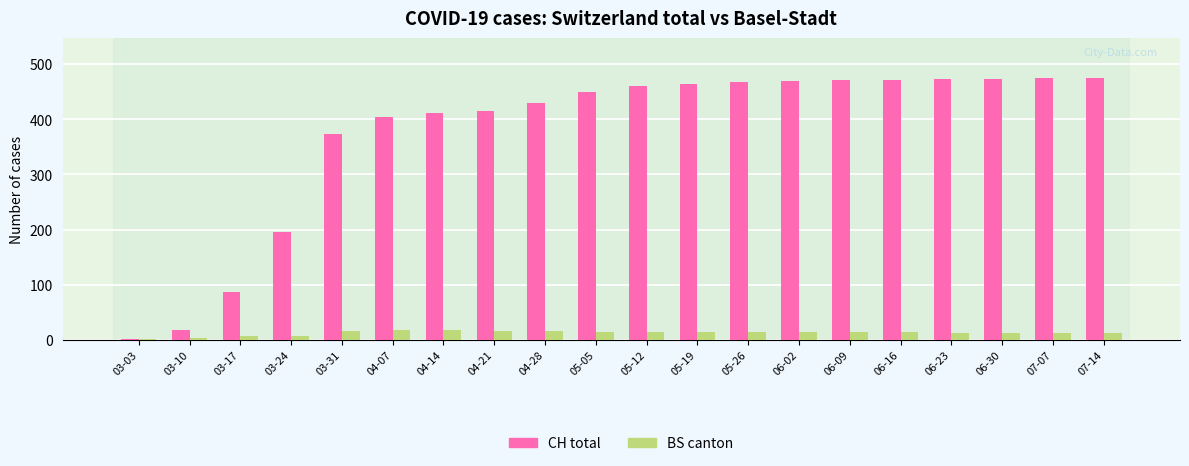

How many groups of bars are there?

20